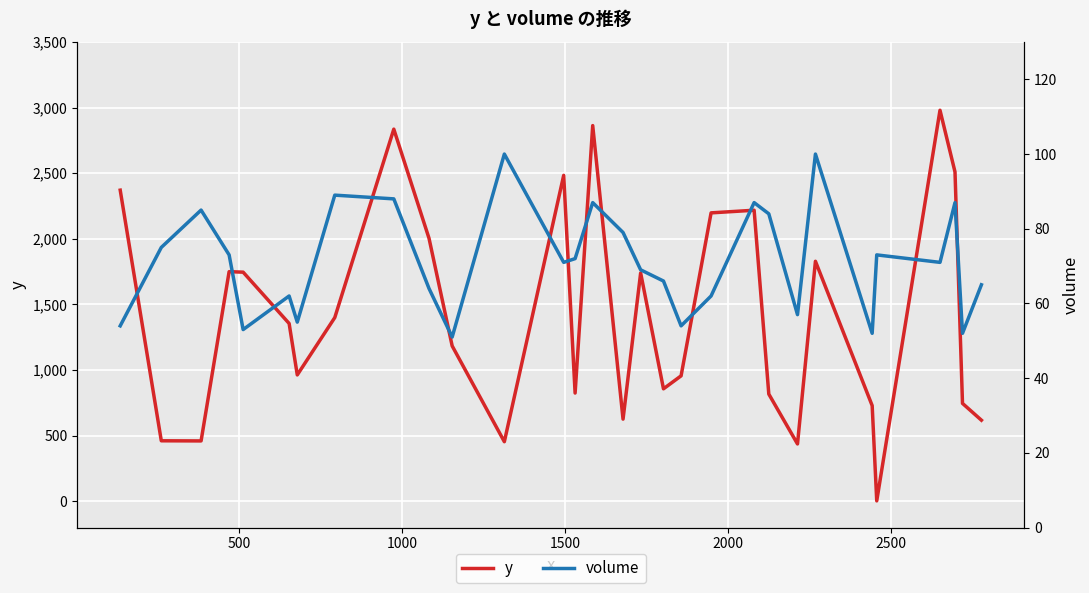

Does the chart display data point markers on the line(s)?

No